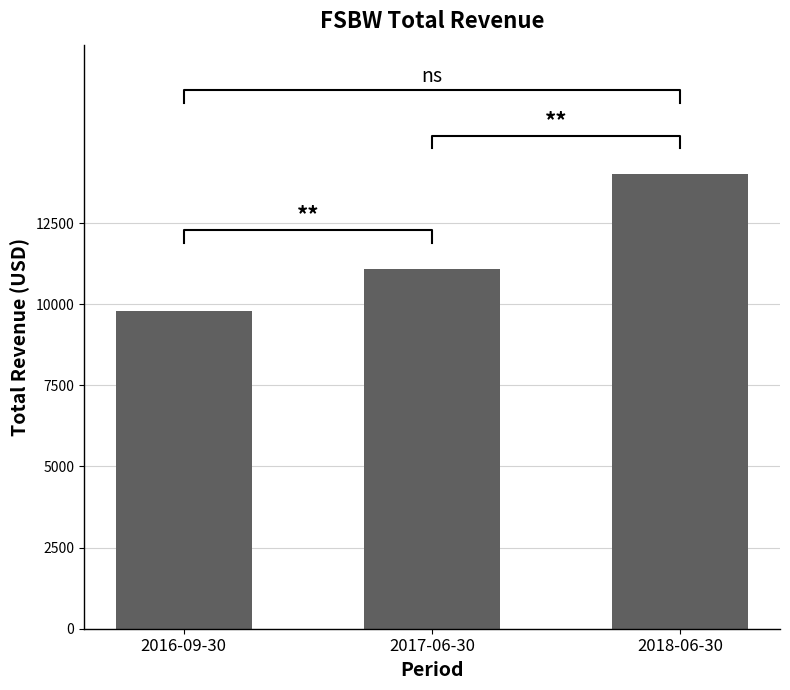

At which category does the chart reach its minimum across all series?

2016-09-30